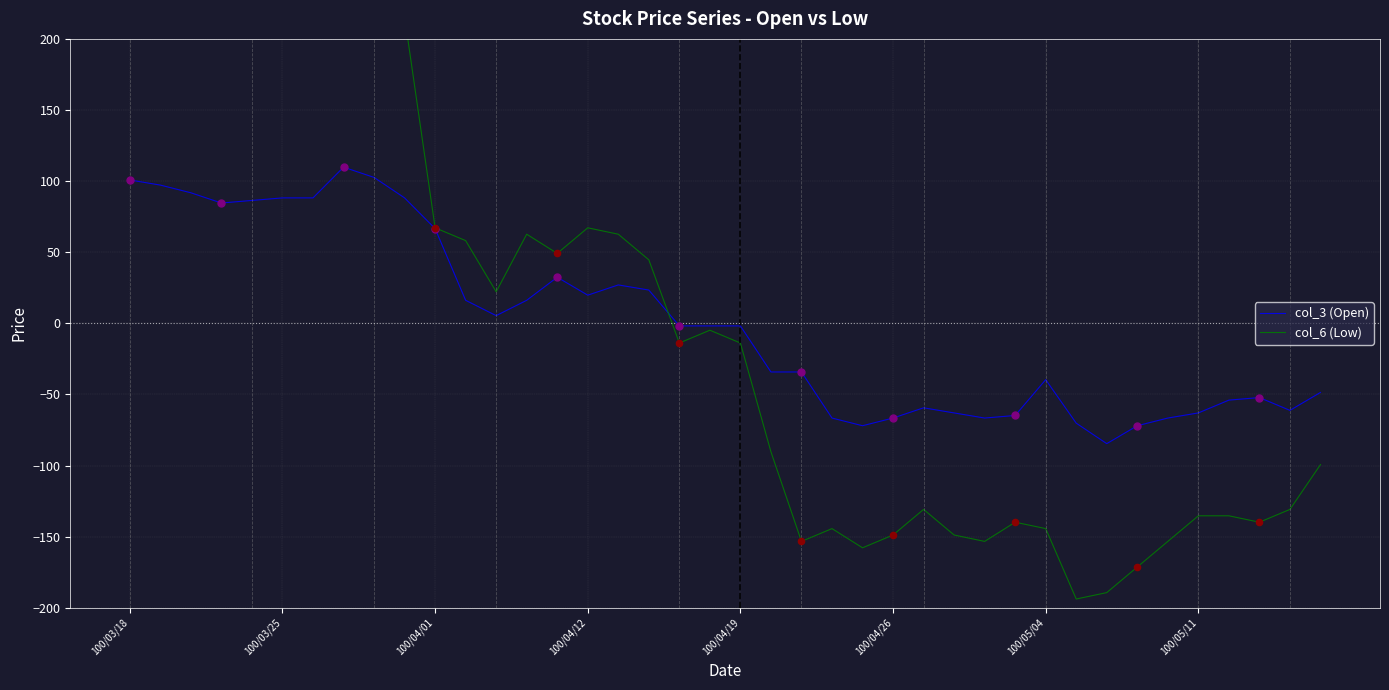

Which series has the widest spread of Y values?

col_6 (Low)